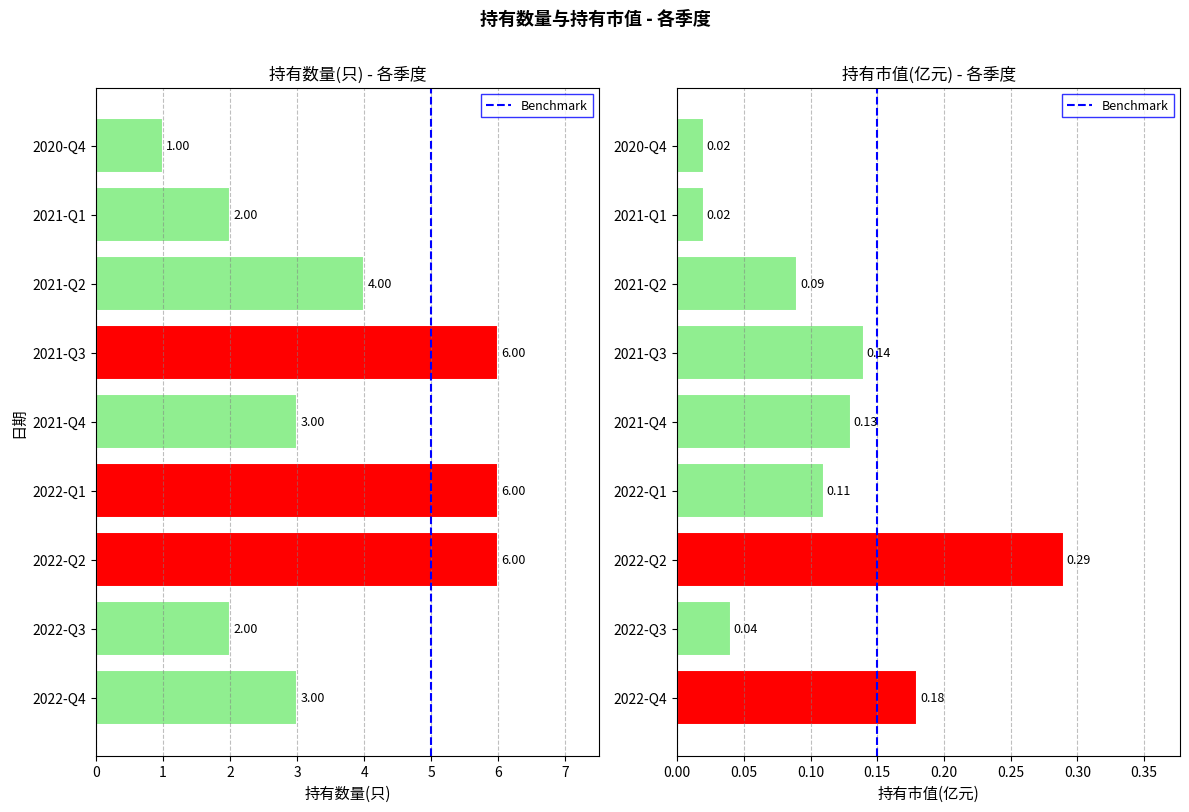

What is the label of the 1st bar from the left?

2022-Q4